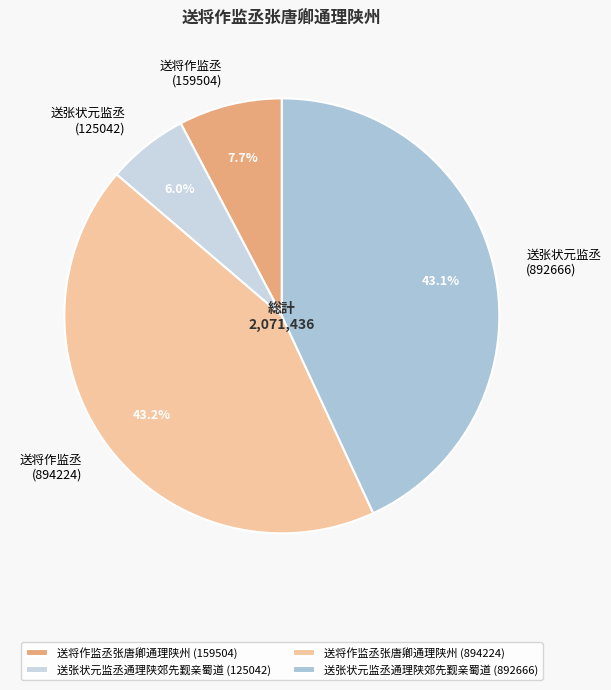

What percentage is the 送张状元监丞通理陕郊先觐亲蜀道 (125042) slice, to the nearest percent?

6%